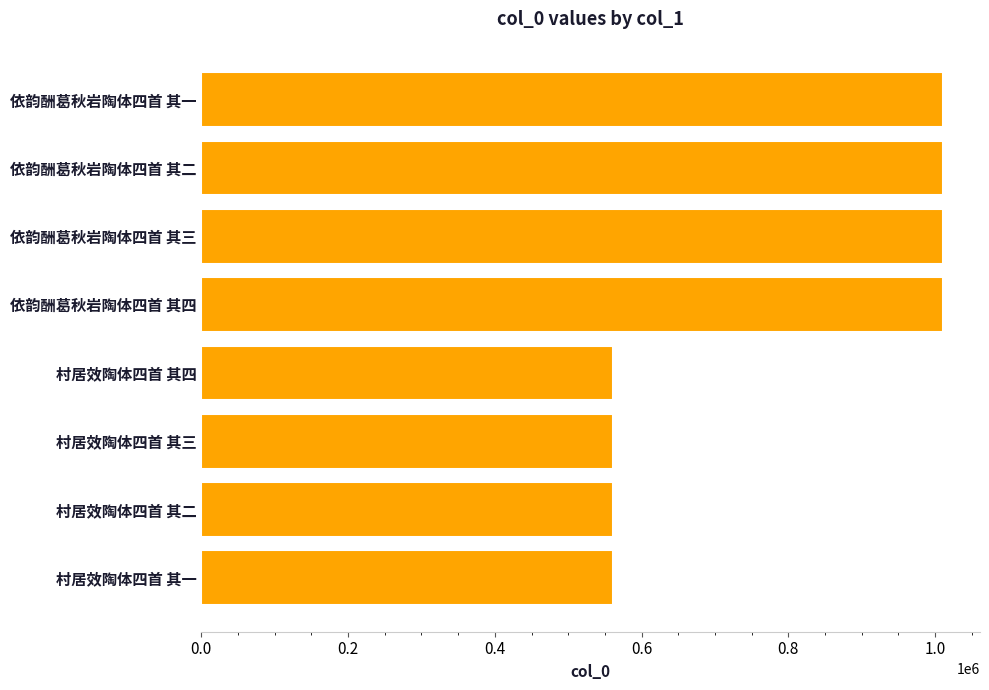

The chart shows a value of 560305 at 村居效陶体四首 其四. True or false?

True